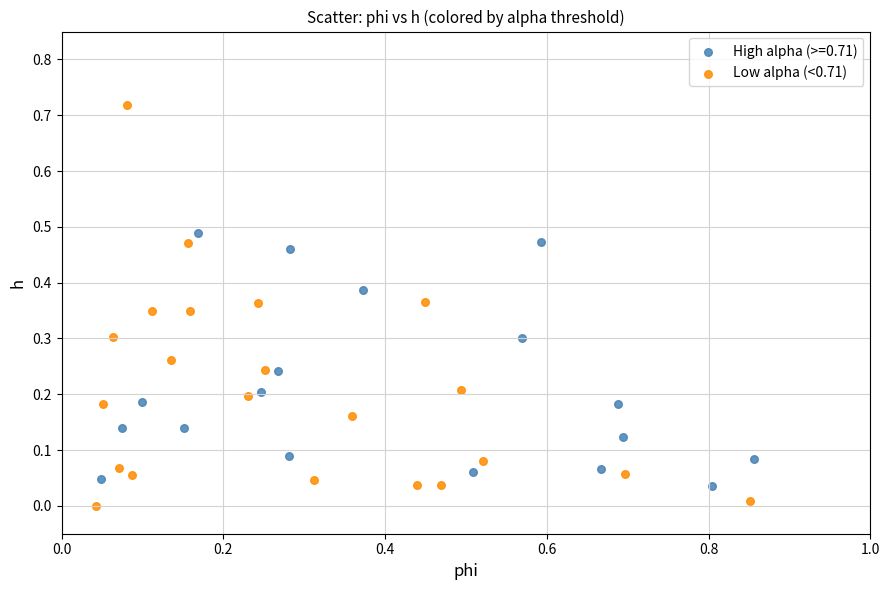

Which series has the widest spread of Y values?

Low alpha (<0.71)